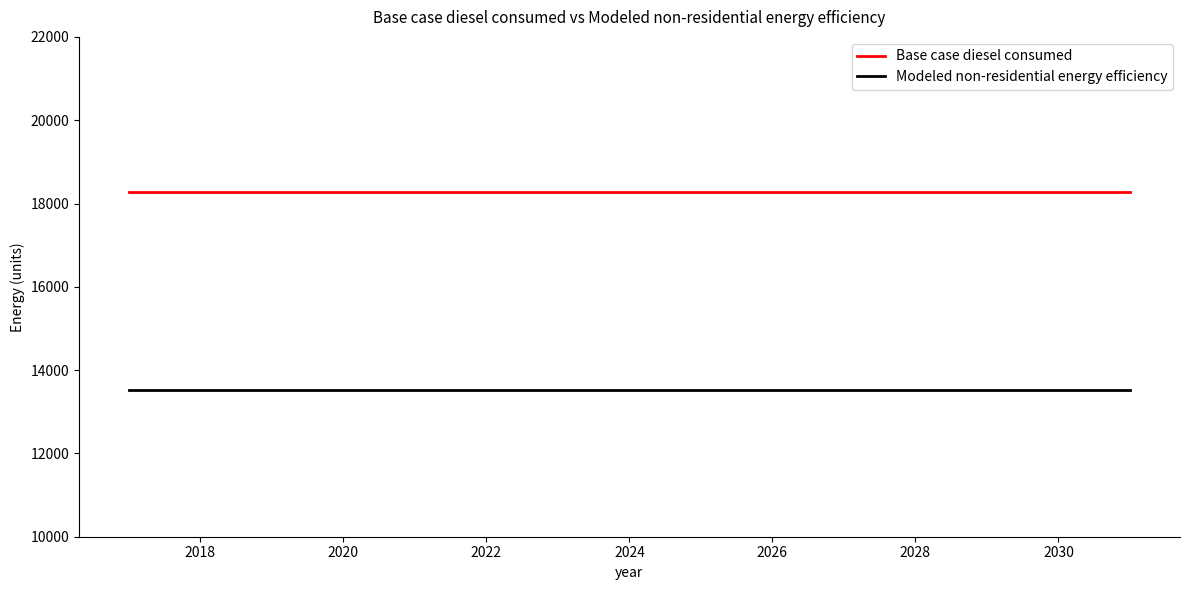

What are all the series names shown in the legend?

Base case diesel consumed, Modeled non-residential energy efficiency